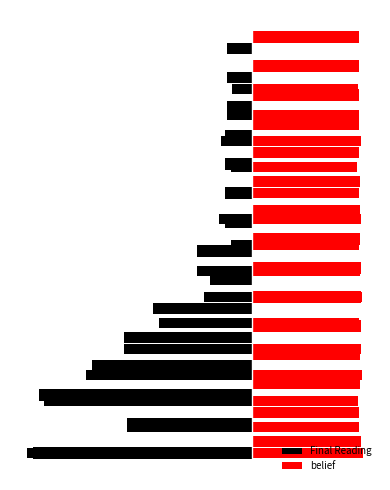

What is the highest value of the Final Reading series?

-2.1